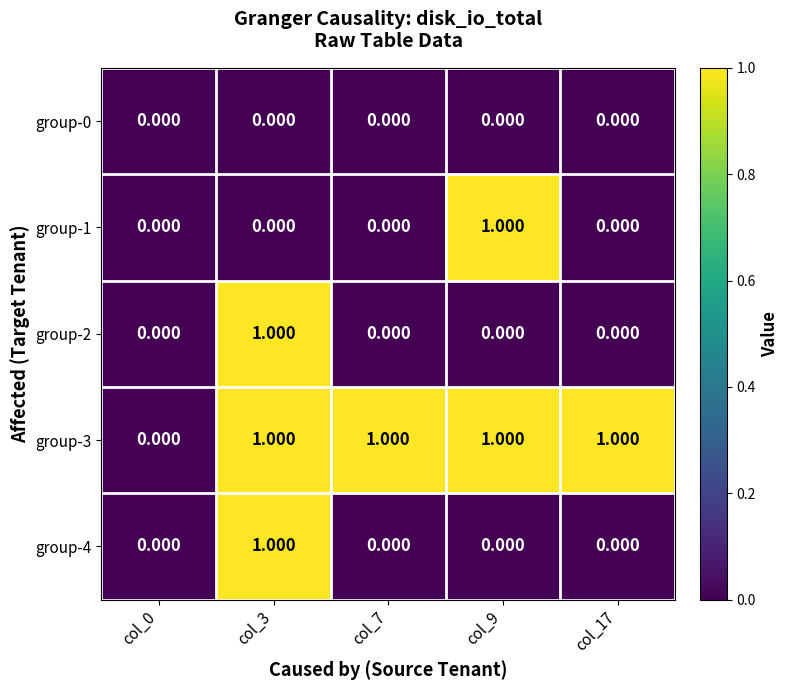

Is the value of group-3 at col_0 greater than the value of group-2 at col_3?

No